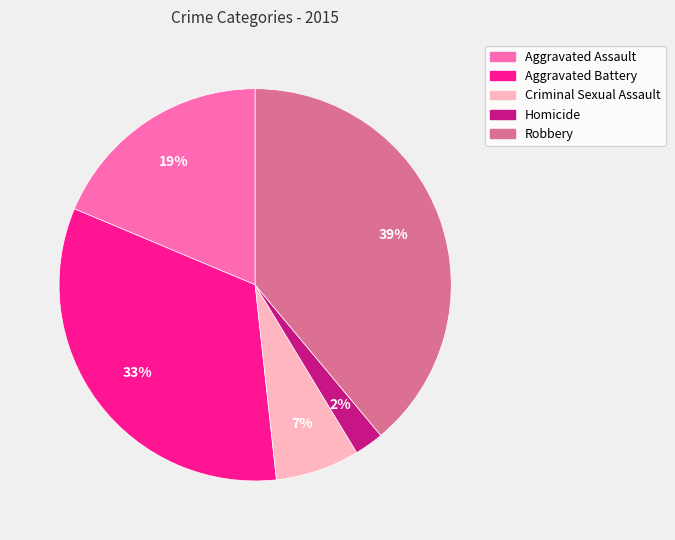

How many segments does this pie chart have?

5